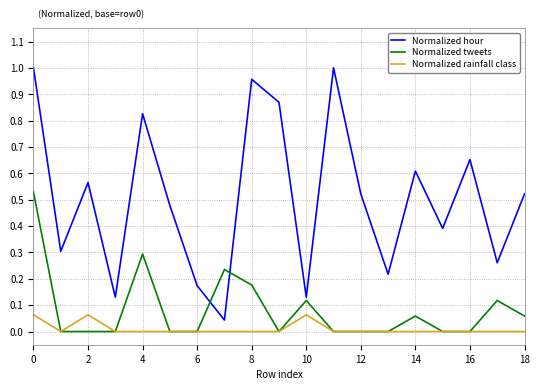

Which series has the widest spread of values?

Normalized hour